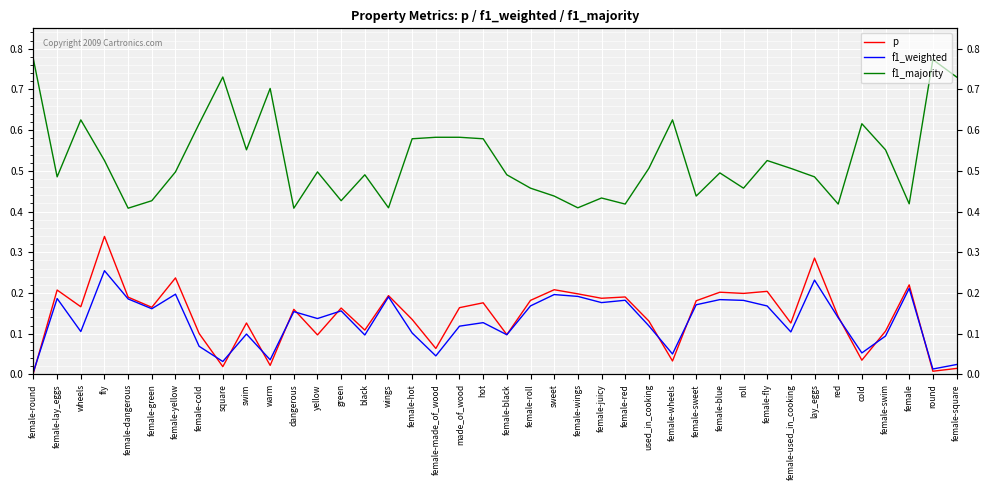

What is the label of the 33rd point from the left?

female-used_in_cooking